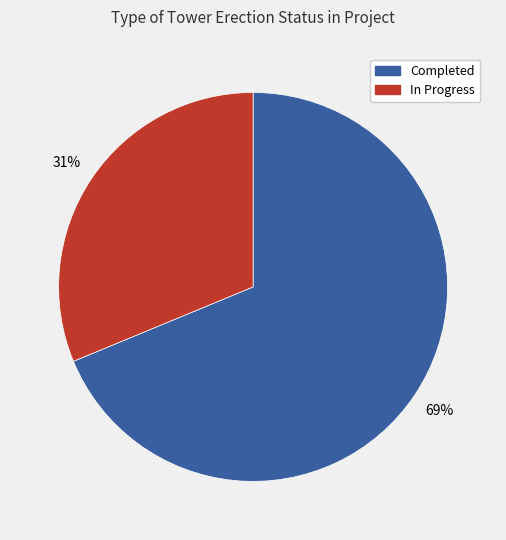

Which category has the biggest portion of the pie?

Completed